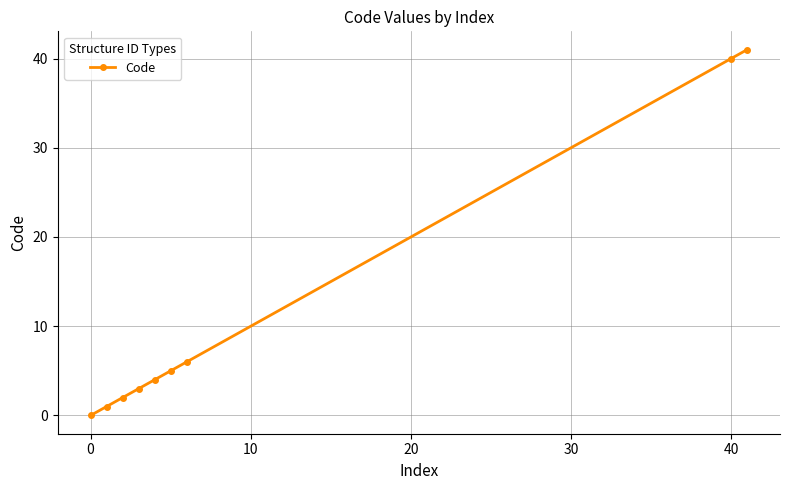

How many series are shown in this chart?

1